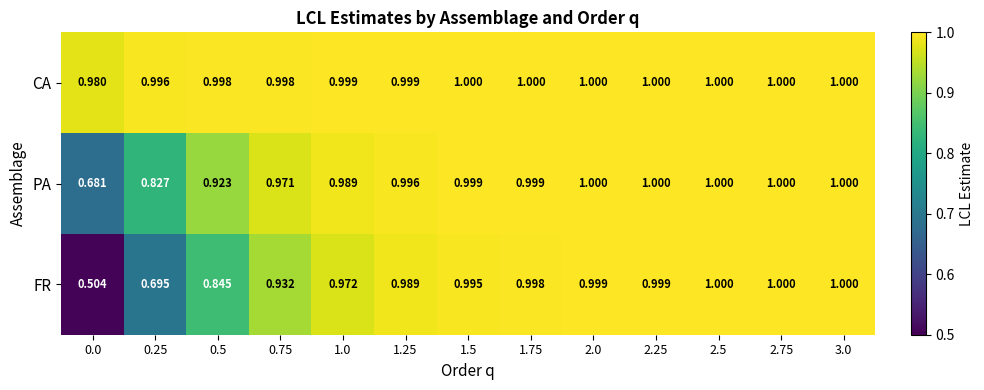

Rank the series by their average value, from highest to lowest.

CA, PA, FR